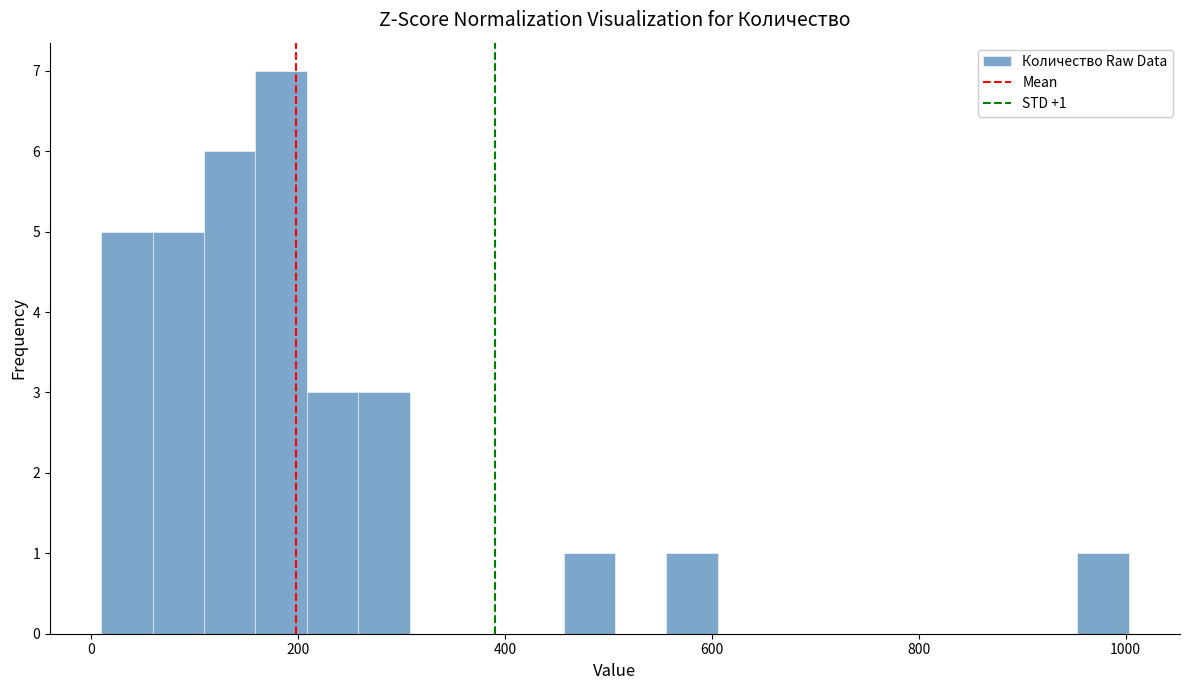

Around what value on the x-axis is the tallest bar? Give the approximate position of its centre, as read against the axis.

180